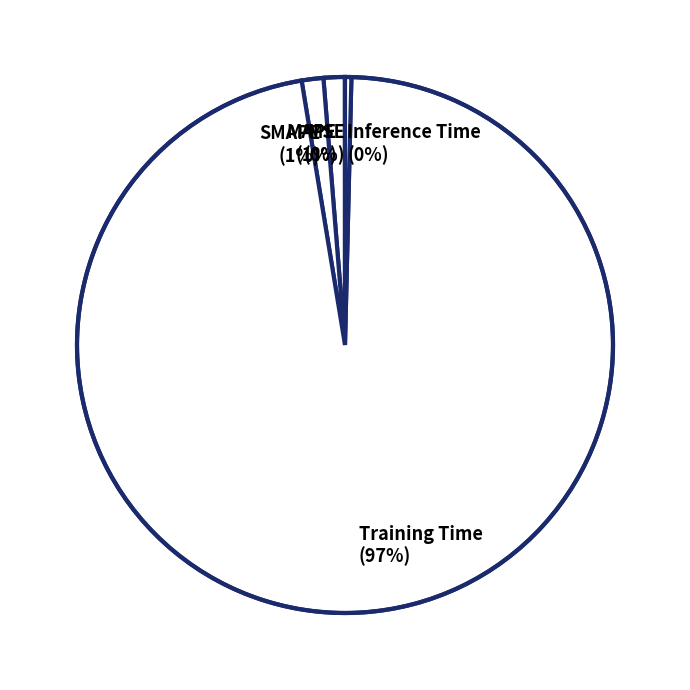

To the nearest percent, what is the average slice percentage?

20%